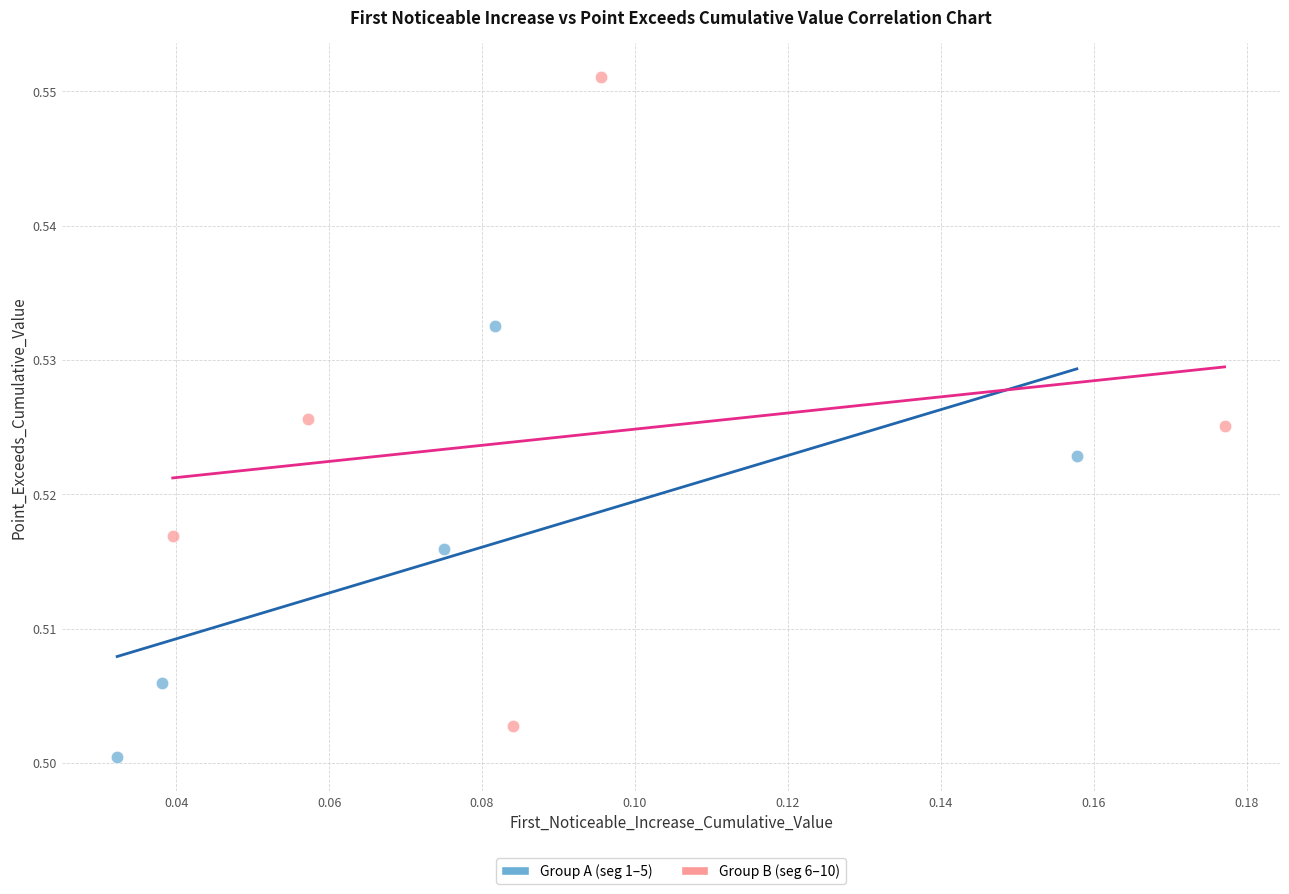

Which series has the widest spread of Y values?

Group B (seg 6–10)